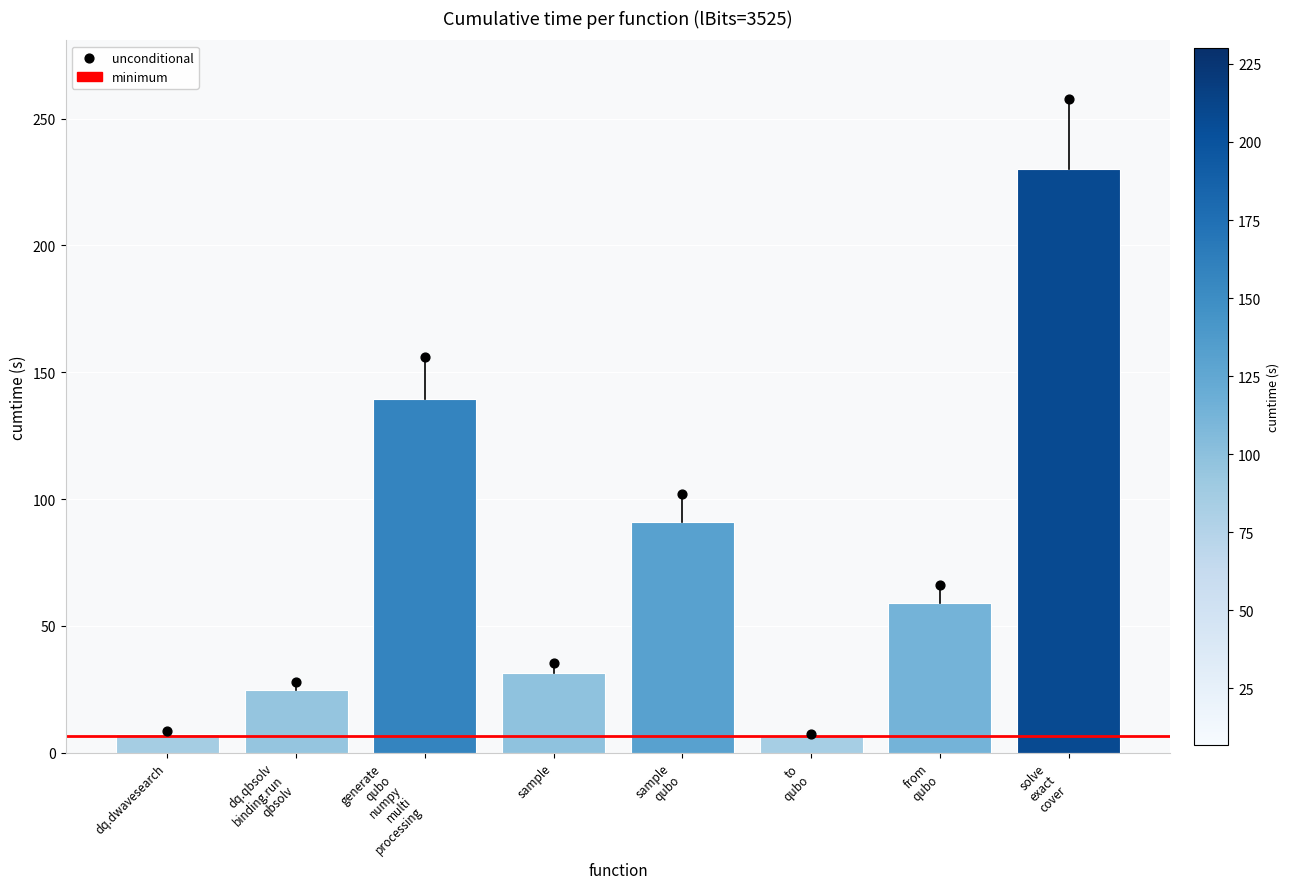

What is the ratio of the value at dq.qbsolv binding.run qbsolv to the value at from qubo?

0.4